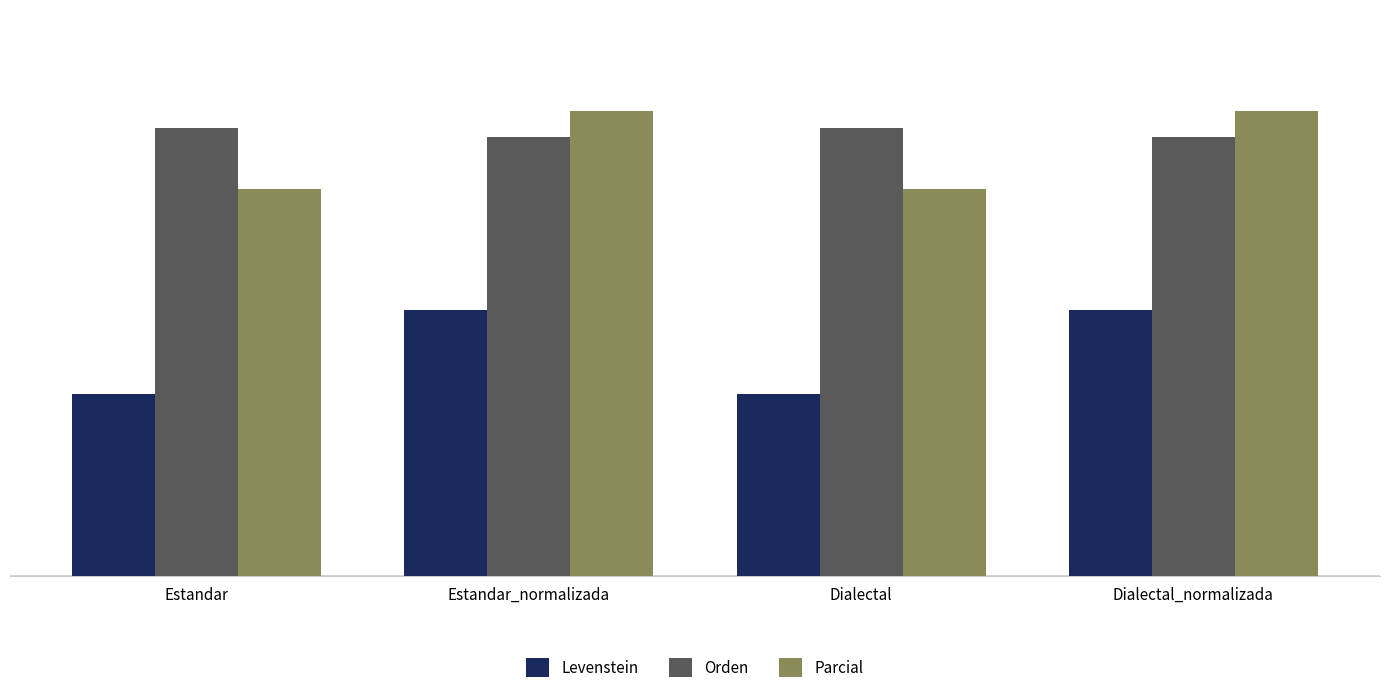

At which label does Parcial first exceed 57?

Estandar_normalizada